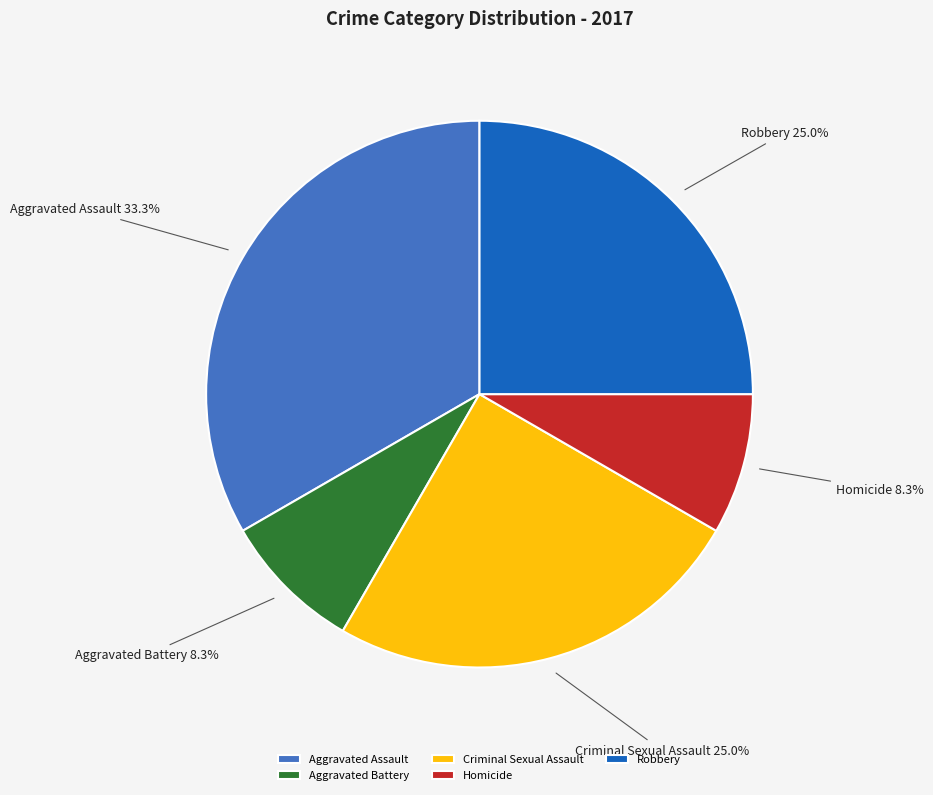

Is it true that Homicide is 8% of the pie?

True